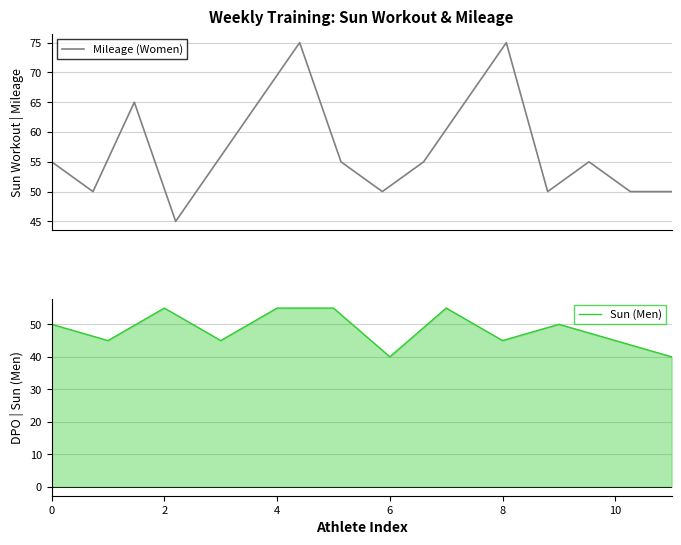

True or false: there are more than 2 points higher than both neighbors.

True